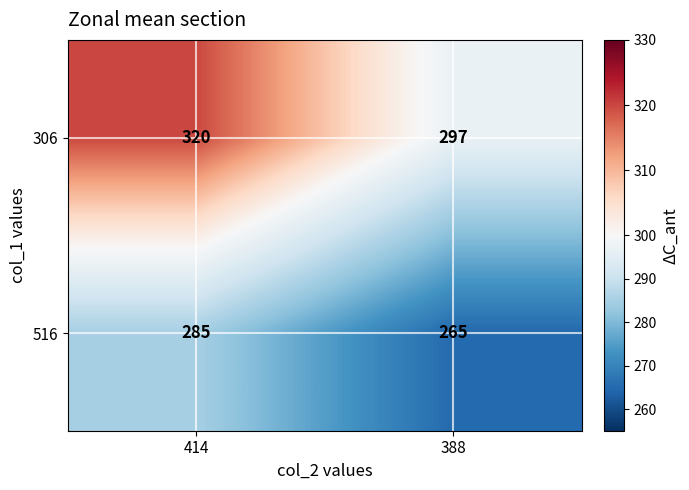

What value does the 516 series have at 414?

285